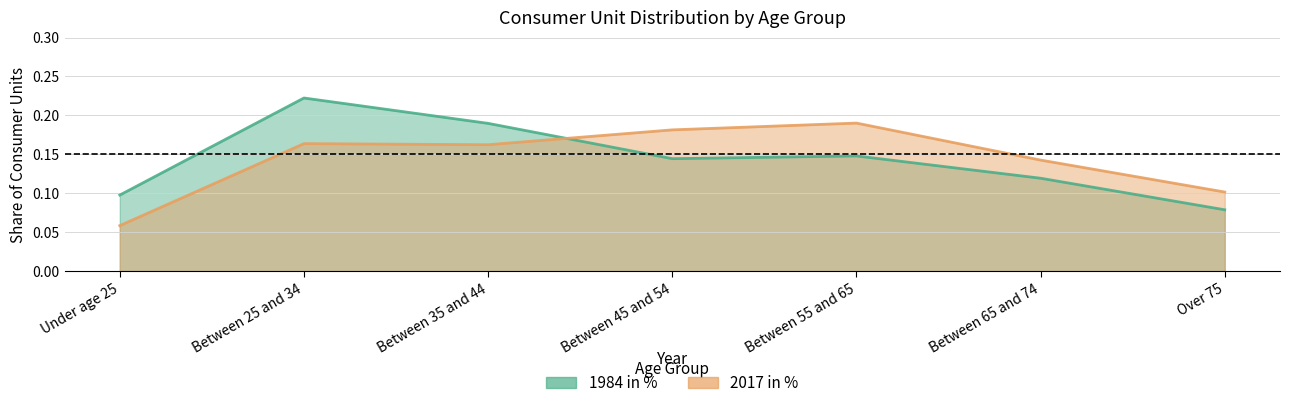

Reading left to right, what are all the values shown in this chart?

1984 in %: Under age 25=0.1	Between 25 and 34=0.2	Between 35 and 44=0.2	Between 45 and 54=0.1	Between 55 and 65=0.1	Between 65 and 74=0.1	Over 75=0.1
2017 in %: Under age 25=0.1	Between 25 and 34=0.2	Between 35 and 44=0.2	Between 45 and 54=0.2	Between 55 and 65=0.2	Between 65 and 74=0.1	Over 75=0.1